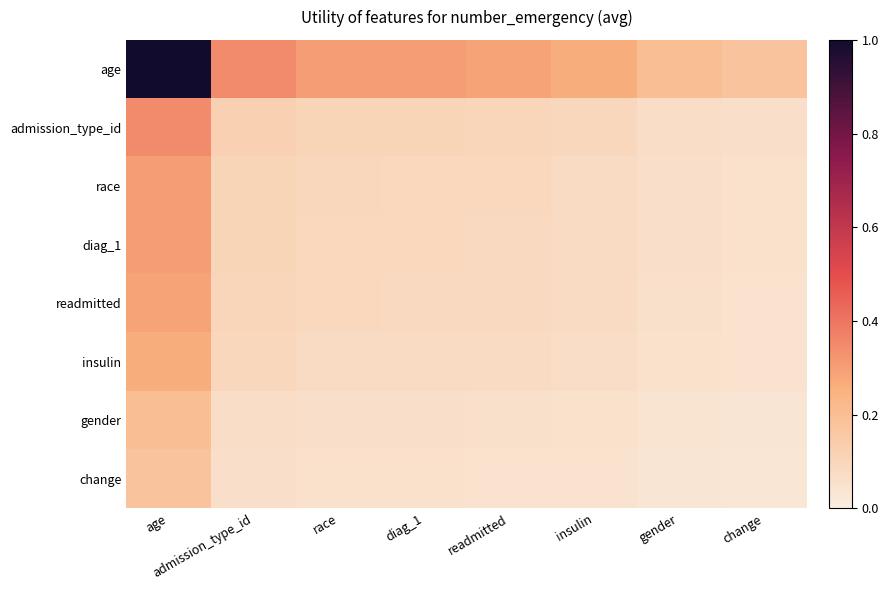

Reading left to right, list all the values displayed in this chart.

age: age=1.0	admission_type_id=0.3	race=0.3	diag_1=0.3	readmitted=0.3	insulin=0.3	gender=0.2	change=0.2
admission_type_id: age=0.3	admission_type_id=0.1	race=0.1	diag_1=0.1	readmitted=0.1	insulin=0.1	gender=0.1	change=0.1
race: age=0.3	admission_type_id=0.1	race=0.1	diag_1=0.1	readmitted=0.1	insulin=0.1	gender=0.1	change=0.1
diag_1: age=0.3	admission_type_id=0.1	race=0.1	diag_1=0.1	readmitted=0.1	insulin=0.1	gender=0.1	change=0.1
readmitted: age=0.3	admission_type_id=0.1	race=0.1	diag_1=0.1	readmitted=0.1	insulin=0.1	gender=0.1	change=0.0
insulin: age=0.3	admission_type_id=0.1	race=0.1	diag_1=0.1	readmitted=0.1	insulin=0.1	gender=0.1	change=0.0
gender: age=0.2	admission_type_id=0.1	race=0.1	diag_1=0.1	readmitted=0.1	insulin=0.1	gender=0.0	change=0.0
change: age=0.2	admission_type_id=0.1	race=0.1	diag_1=0.1	readmitted=0.0	insulin=0.0	gender=0.0	change=0.0